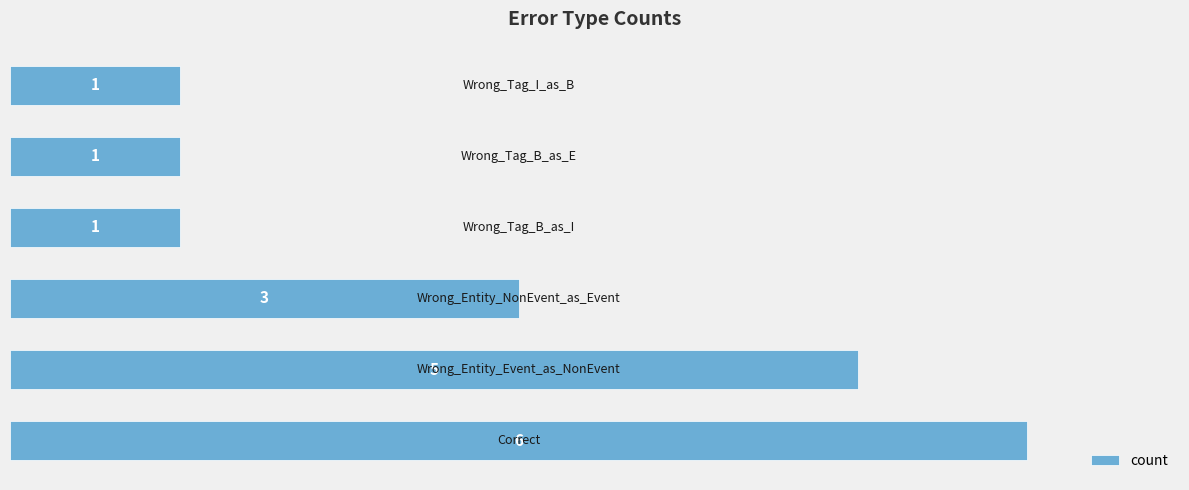

Reading bottom to top, what are all the values shown in this chart?

6	5	3	1	1	1